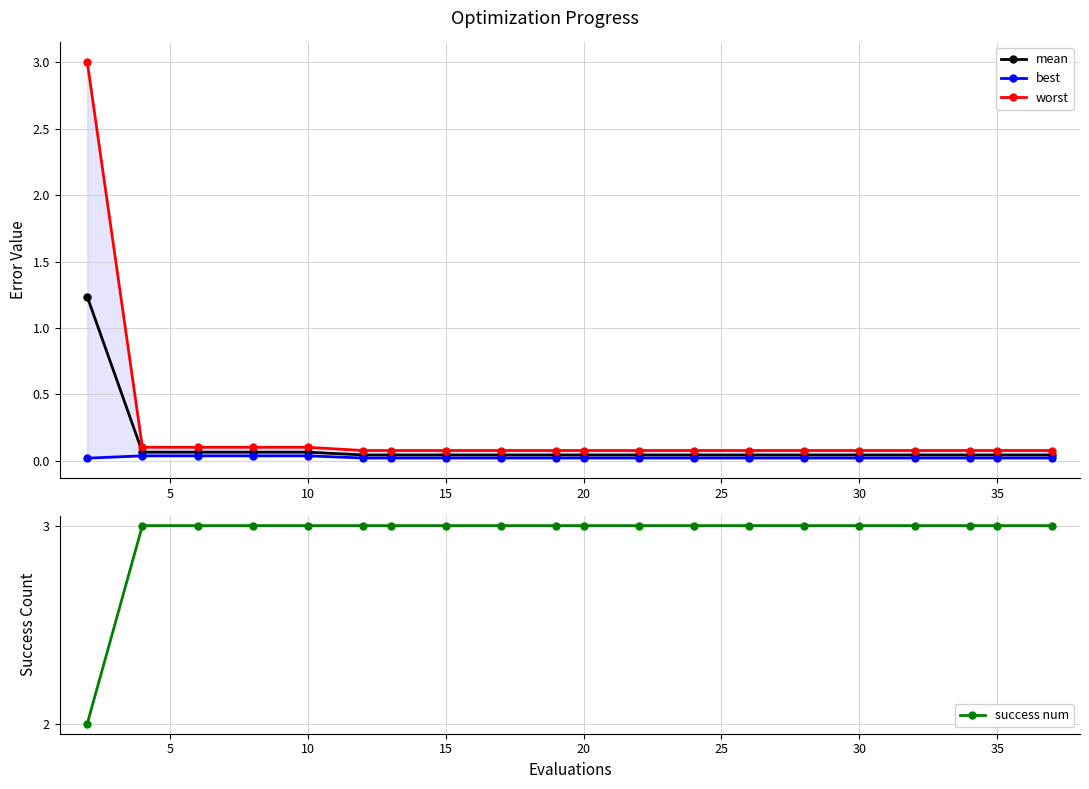

True or false: worst has a value of 0.0 at 12.

False